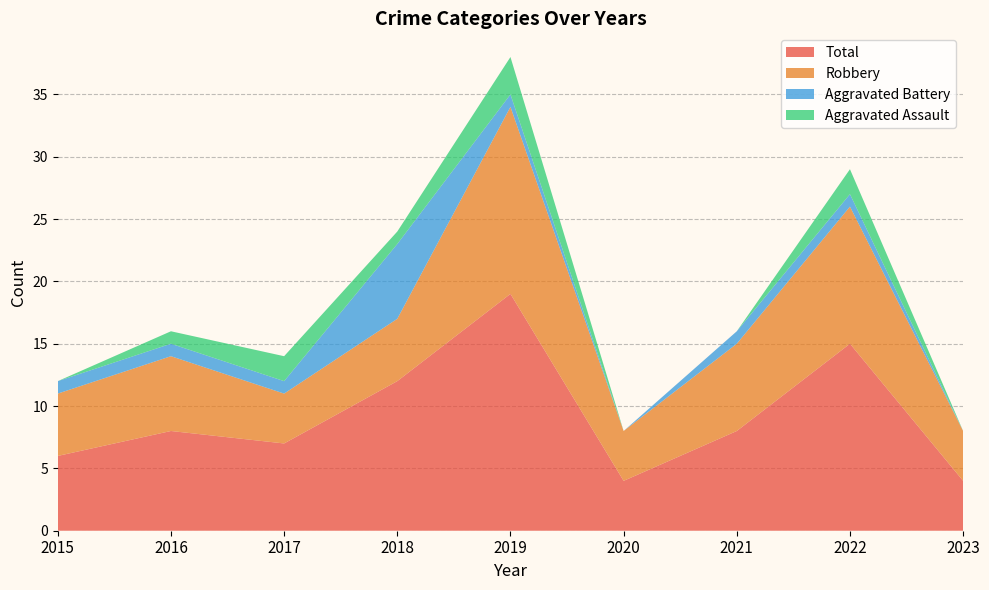

Reading left to right, what are all the values shown in this chart?

Aggravated Assault: 0	1	2	1	3	0	0	2	0
Aggravated Battery: 1	1	1	6	1	0	1	1	0
Robbery: 5	6	4	5	15	4	7	11	4
Total: 6	8	7	12	19	4	8	15	4